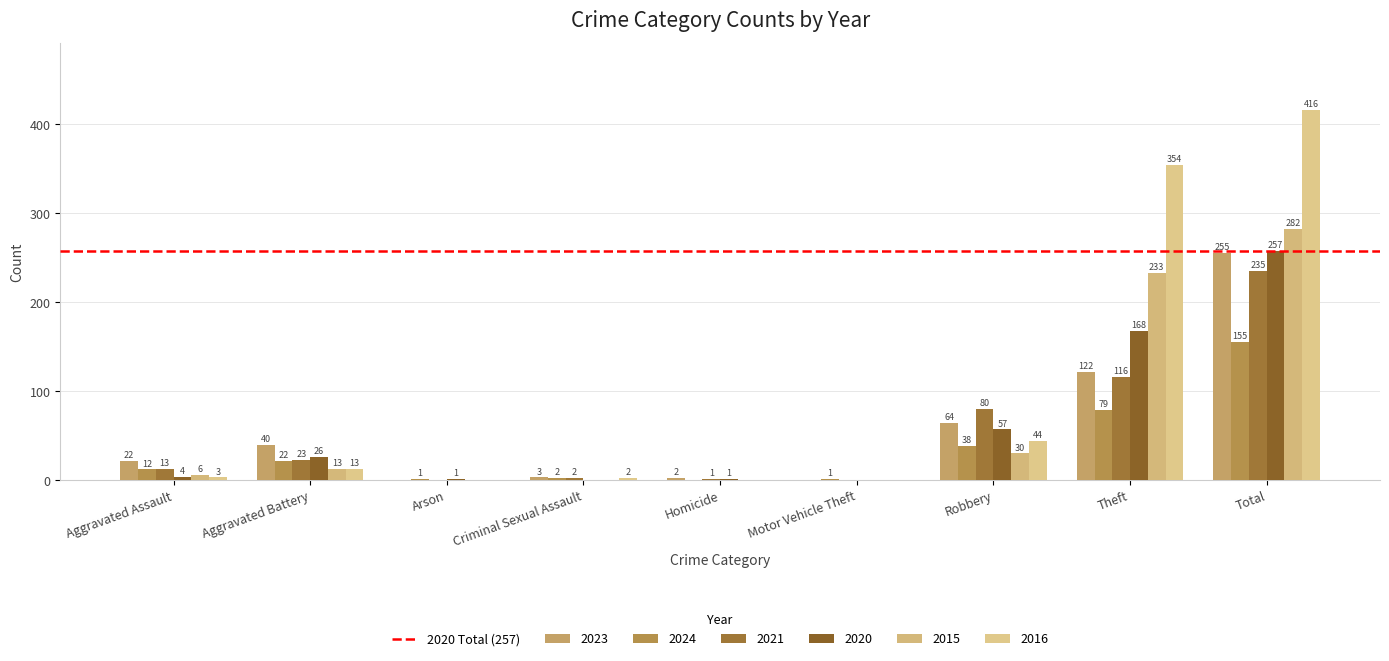

How many groups of bars are there?

9